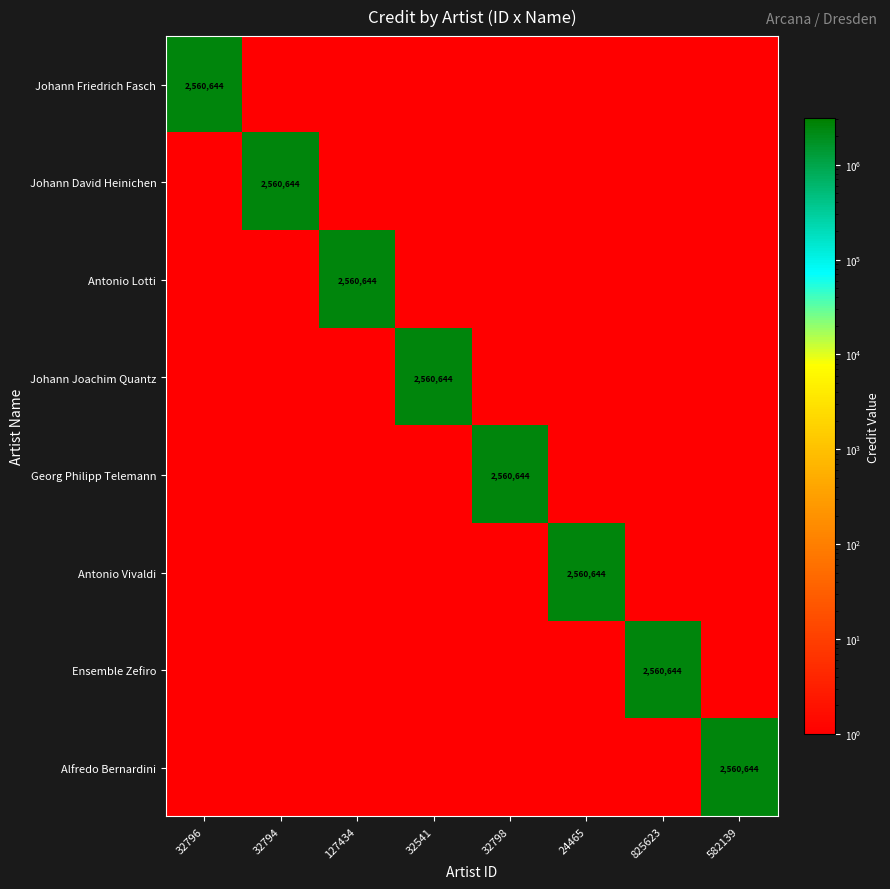

True or false: Antonio Lotti has a value of 537393 at 127434.

False